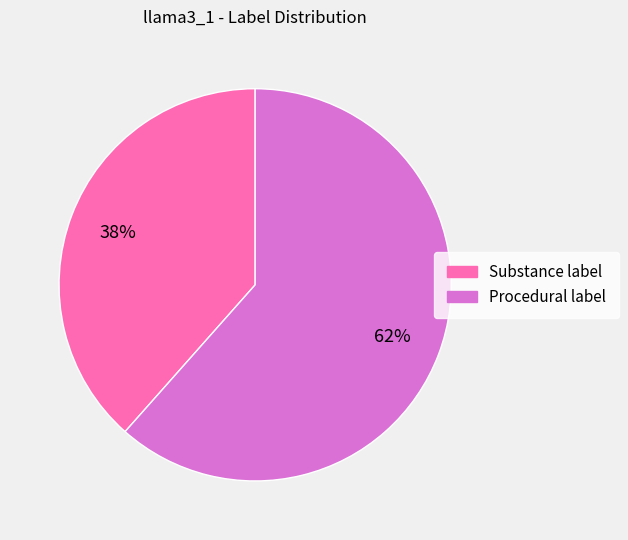

To the nearest percent, what is the average slice percentage?

50%